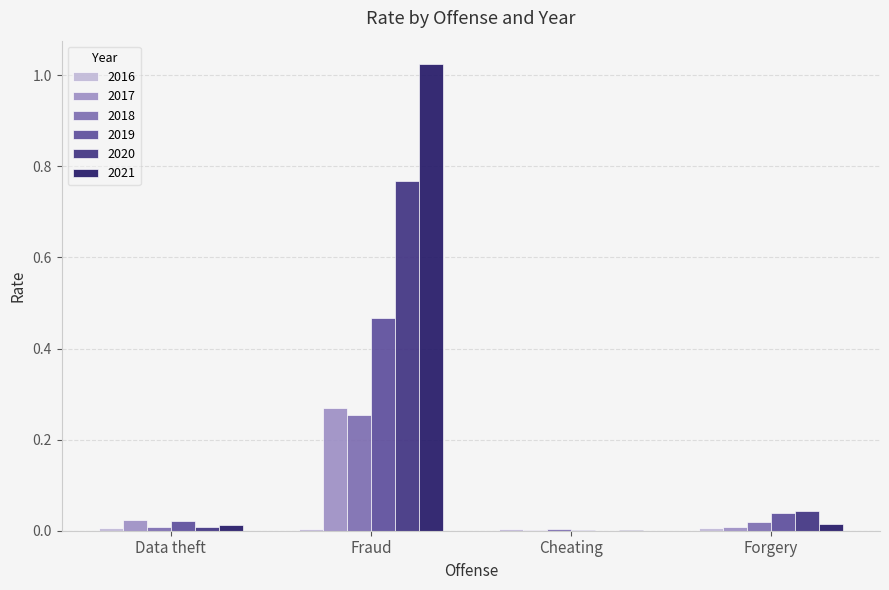

Which series has the largest total across all categories?

2021